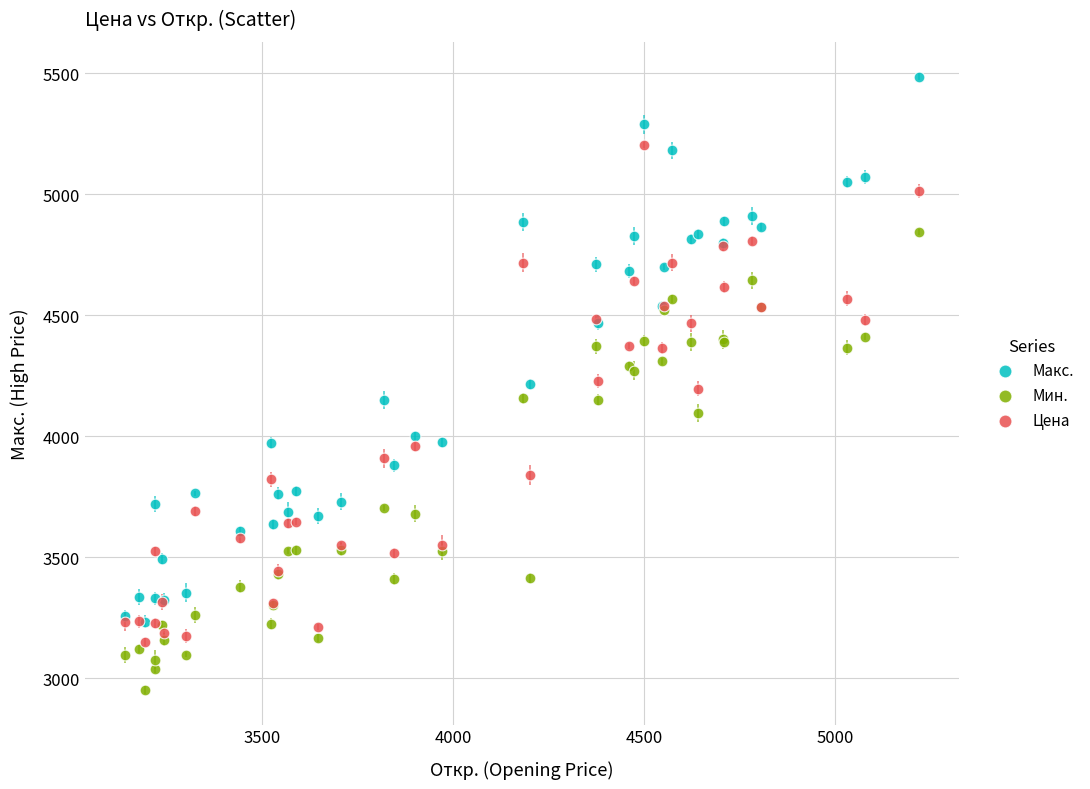

Which series contains the lowest Y value?

Мин.